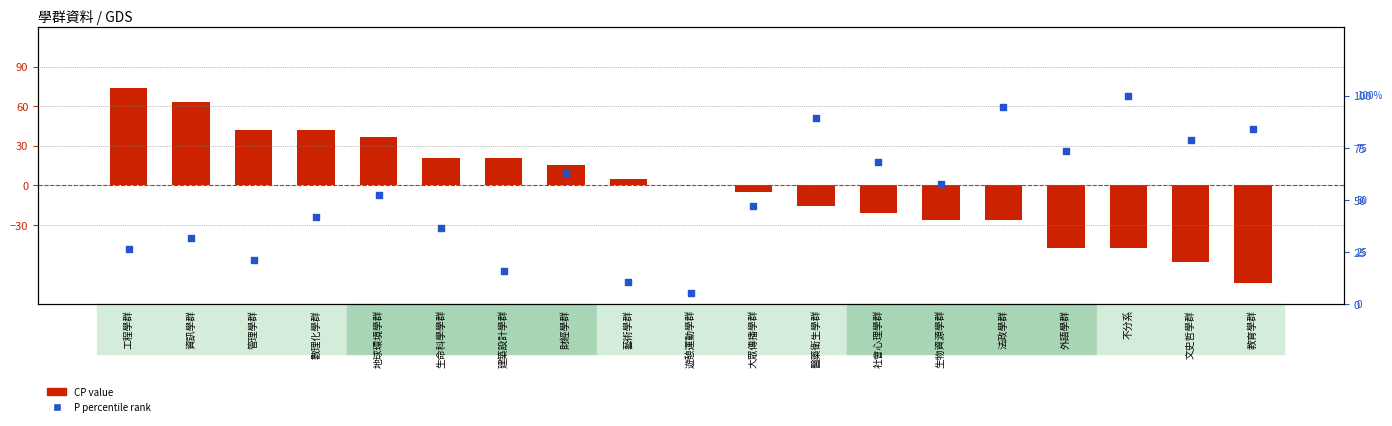

Which series has the largest total across all categories?

P rank